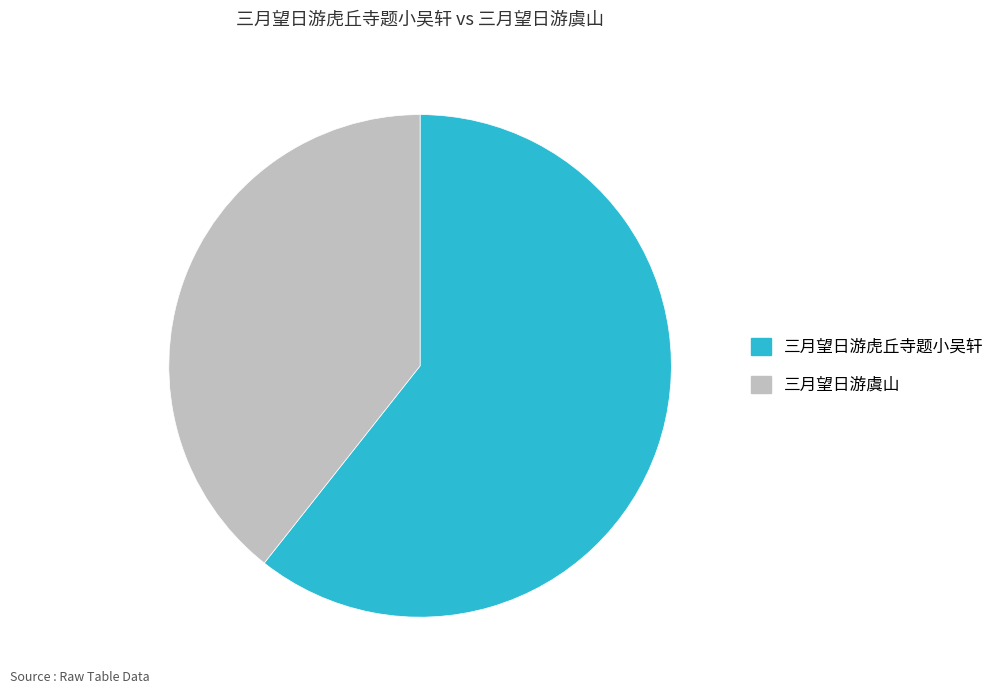

What is the majority slice?

三月望日游虎丘寺题小吴轩